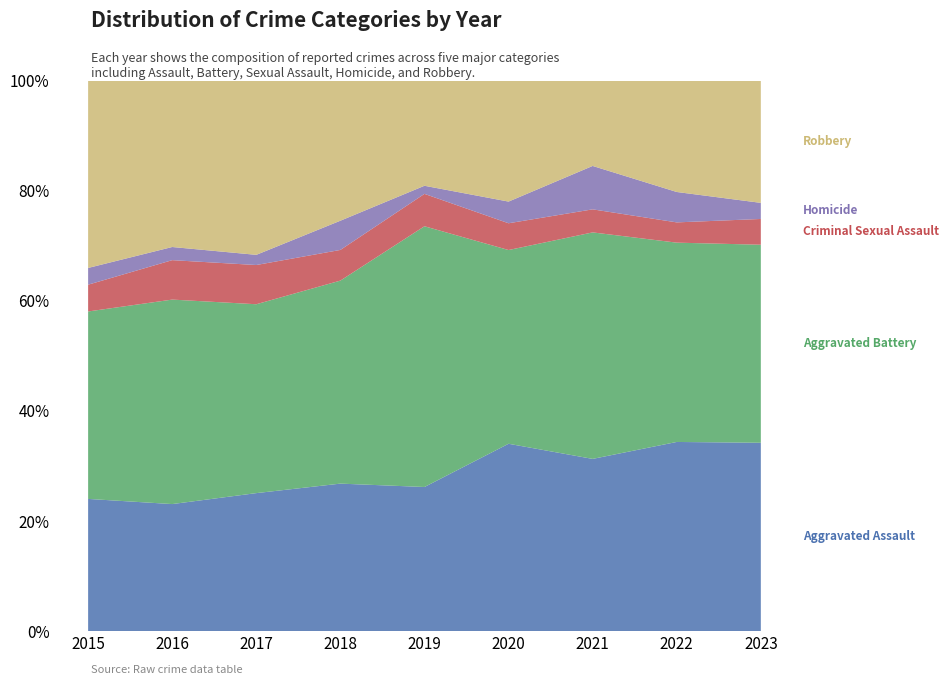

Reading left to right, what are all the values shown in this chart?

Aggravated Assault: 79	87	95	101	89	147	127	112	117
Aggravated Battery: 112	140	130	139	161	152	167	118	123
Criminal Sexual Assault: 16	27	27	21	20	21	17	12	16
Homicide: 10	9	7	20	5	17	32	18	10
Robbery: 112	114	120	96	65	95	63	66	76